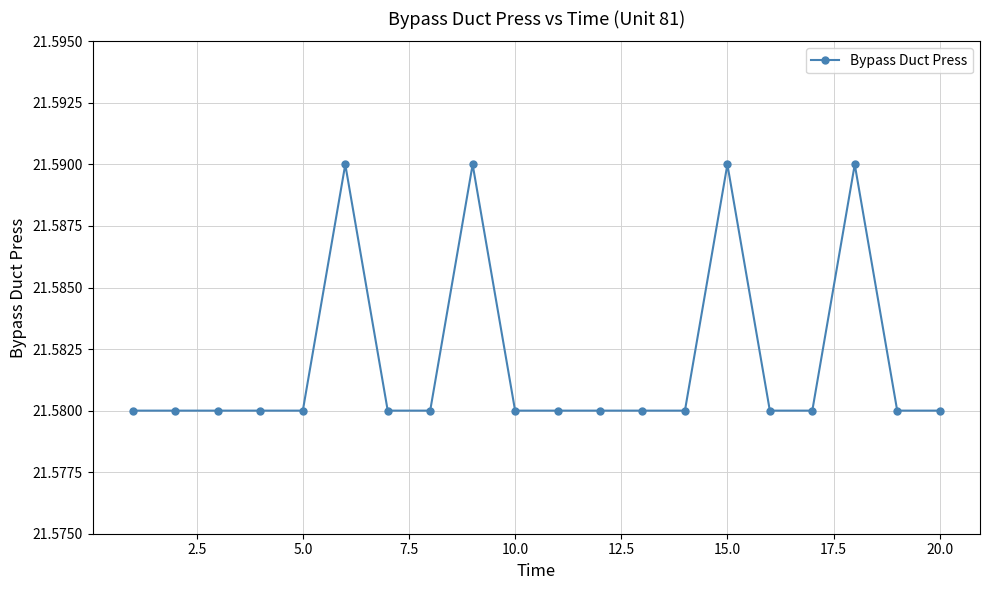

What is the sum of all values?

431.6